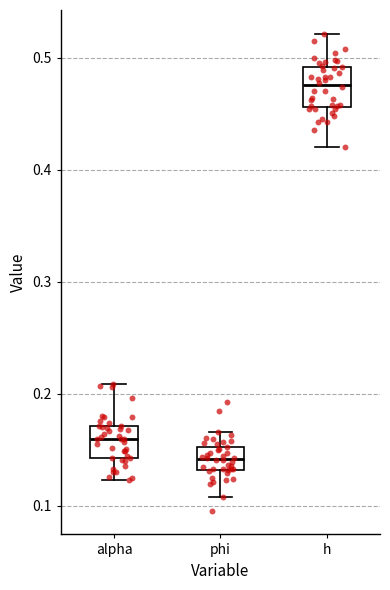

Reading left to right, read every box against the y-axis: the position of its median line, the range the box covers, and the ends of its whiskers. The values are not printed on the chart, so give them approximately, as read against the axis.

alpha: median 0.16, box 0.14 to 0.17, whiskers 0.12 to 0.21
phi: median 0.14, box 0.13 to 0.15, whiskers 0.11 to 0.17
h: median 0.48, box 0.46 to 0.49, whiskers 0.42 to 0.52